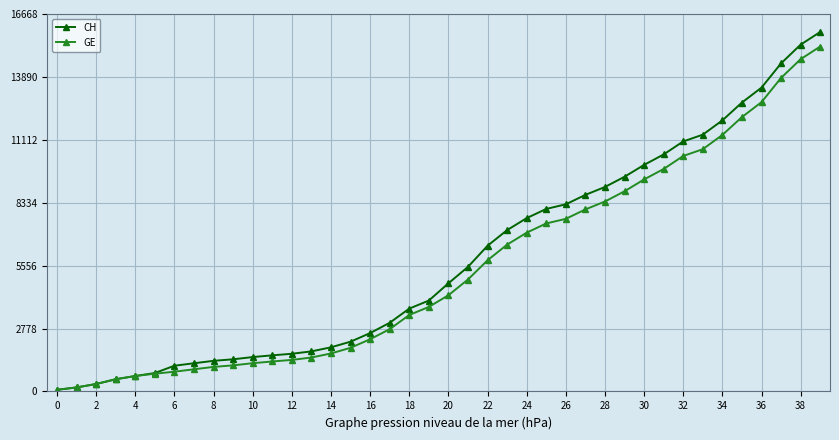

What is the smallest value displayed?

73